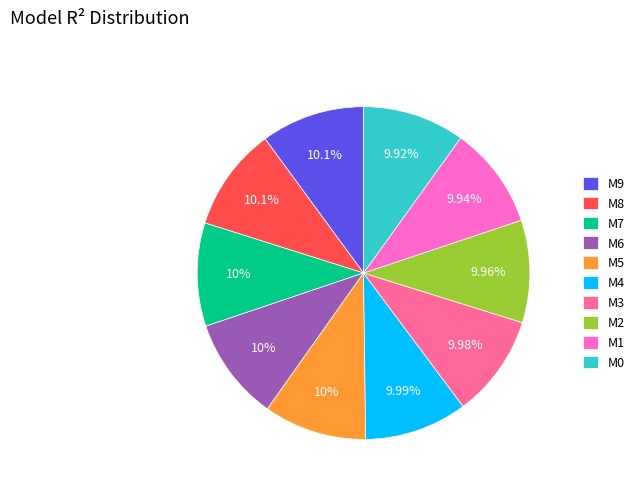

Is there a majority slice in this chart?

No